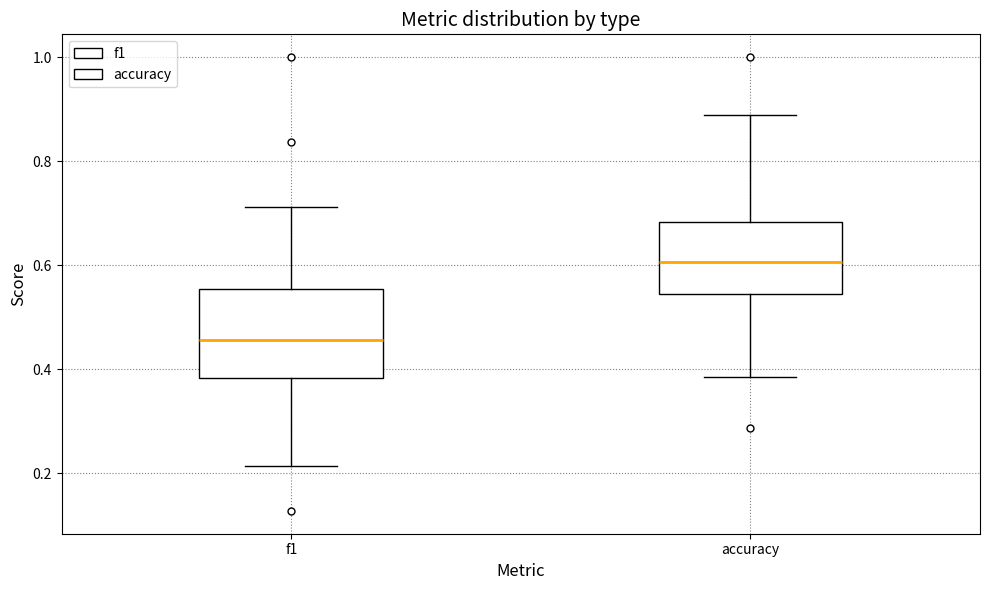

Reading left to right, transcribe this box plot: for each box, give where its median line is, the range the box spans, and where its two whiskers end, as read against the y-axis. The values are not printed on the chart, so give them approximately, as read against the axis.

f1: median 0.46, box 0.38 to 0.56, whiskers 0.22 to 0.72
accuracy: median 0.60, box 0.54 to 0.68, whiskers 0.38 to 0.88